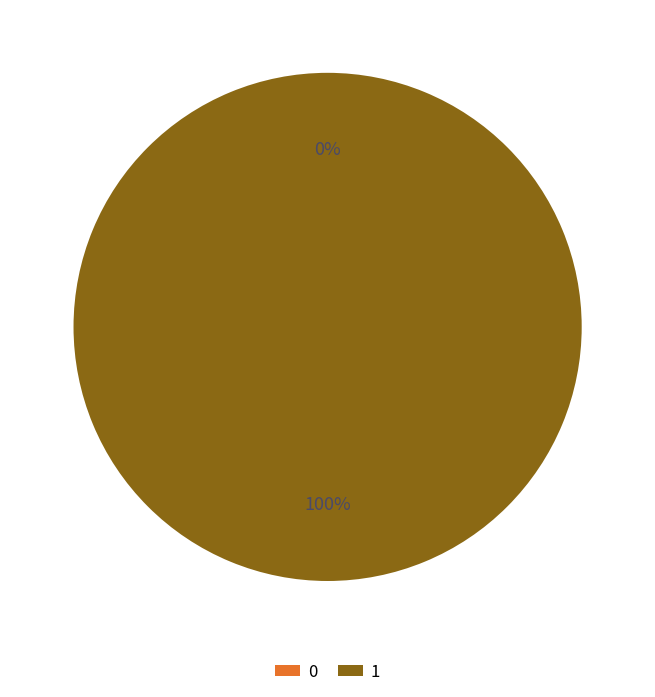

What is the change in value from 0 to 1?

+1